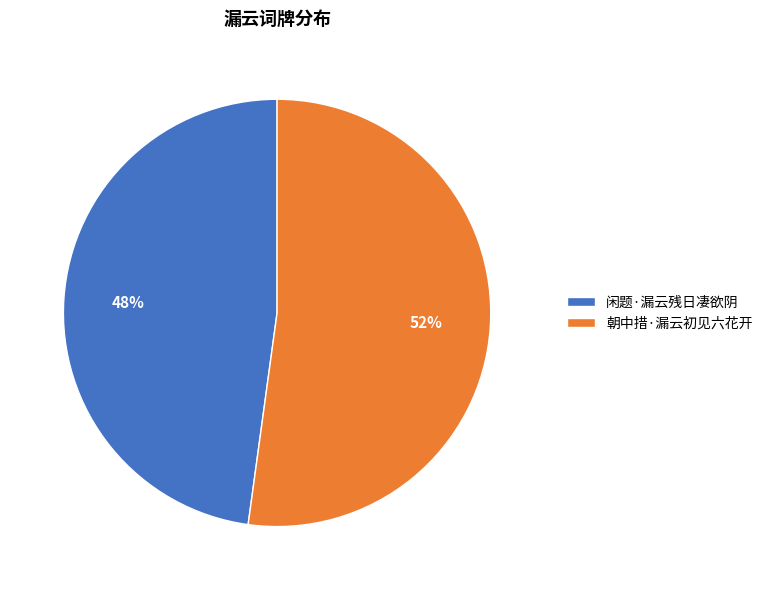

Do 闲题·漏云残日凄欲阴 and 朝中措·漏云初见六花开 together represent more than half of the pie?

Yes